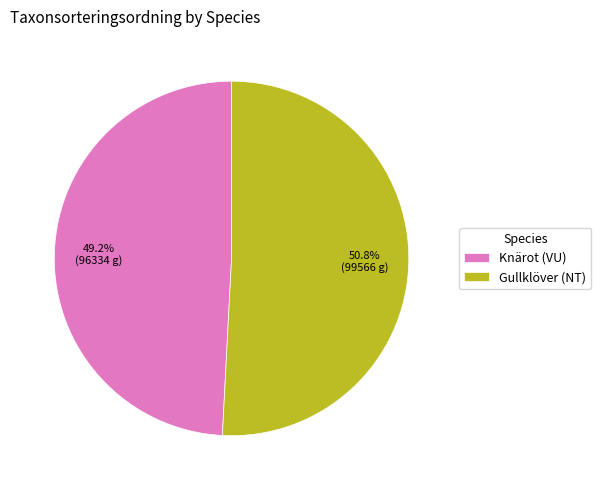

To the nearest percent, what is the combined percentage of Gullklöver (NT) and Knärot (VU)?

100%